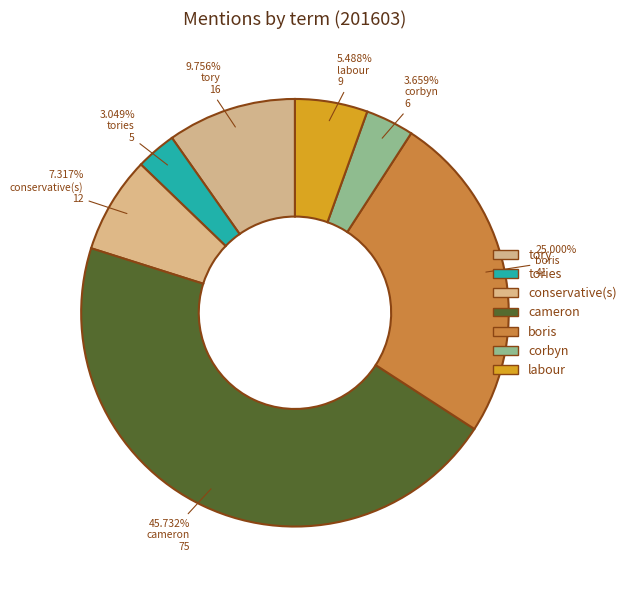

Combined, do tories and corbyn account for over 50%?

No